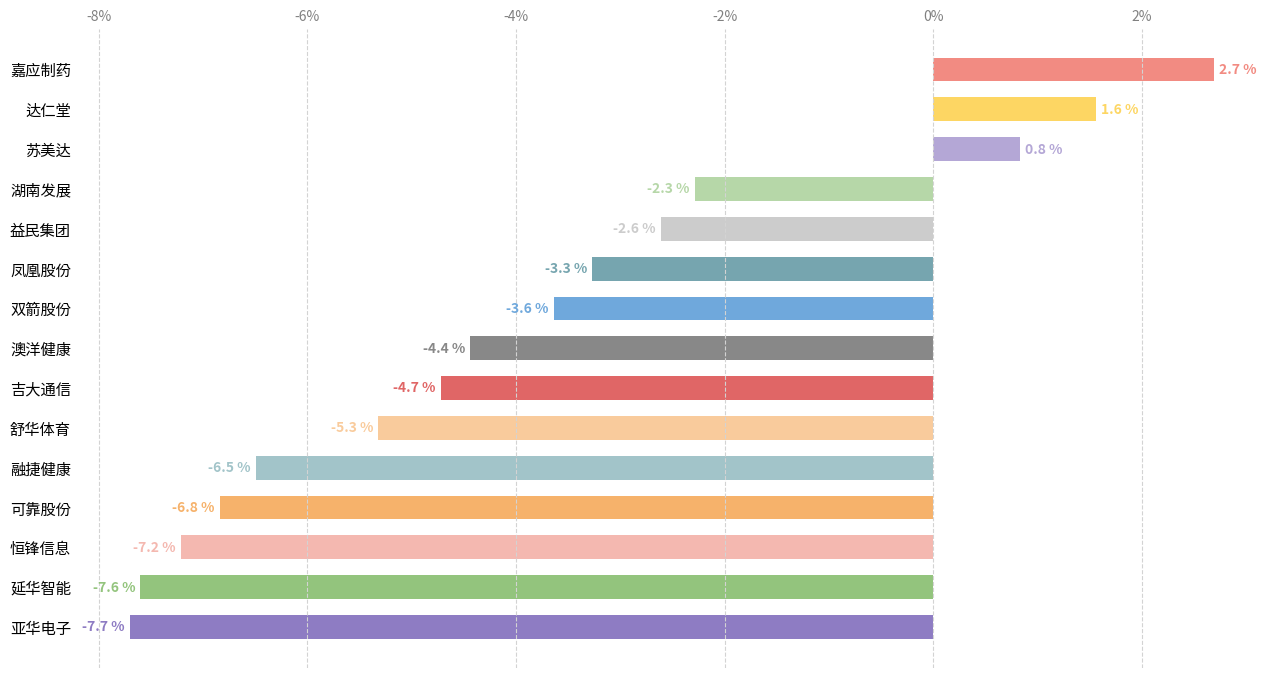

Reading bottom to top, list all the values displayed in this chart.

-7.7	-7.6	-7.2	-6.8	-6.5	-5.3	-4.7	-4.4	-3.6	-3.3	-2.6	-2.3	0.8	1.6	2.7